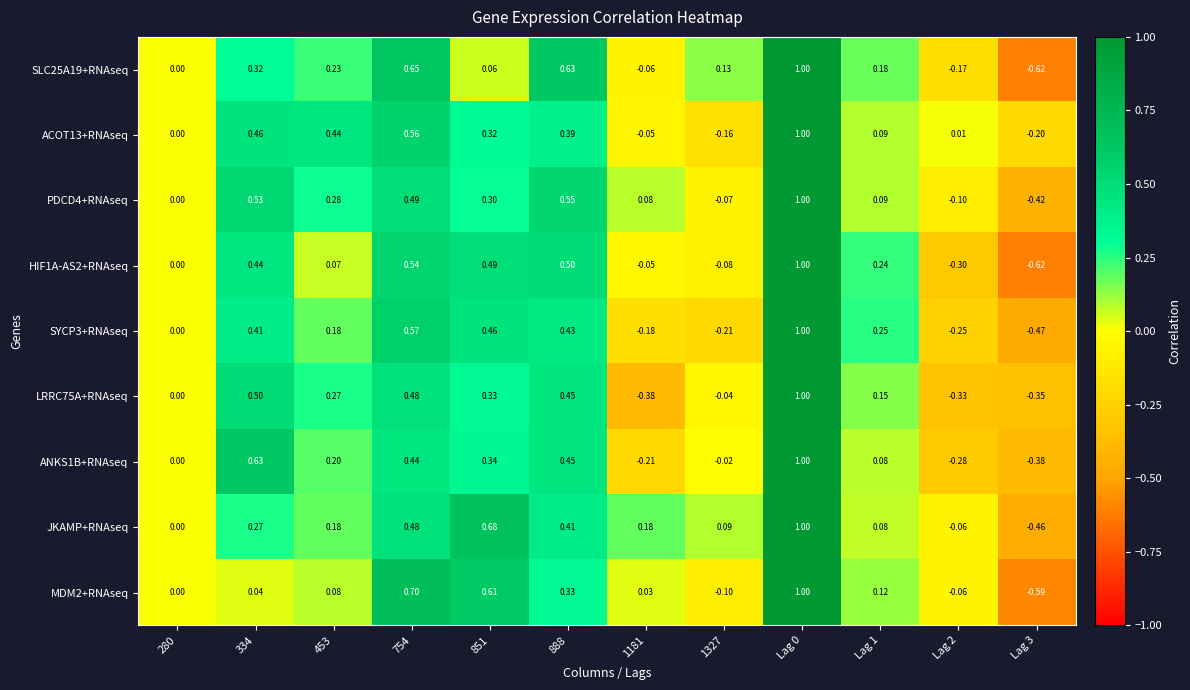

Is the value of PDCD4+RNAseq at 888 greater than the value of SYCP3+RNAseq at 334?

Yes